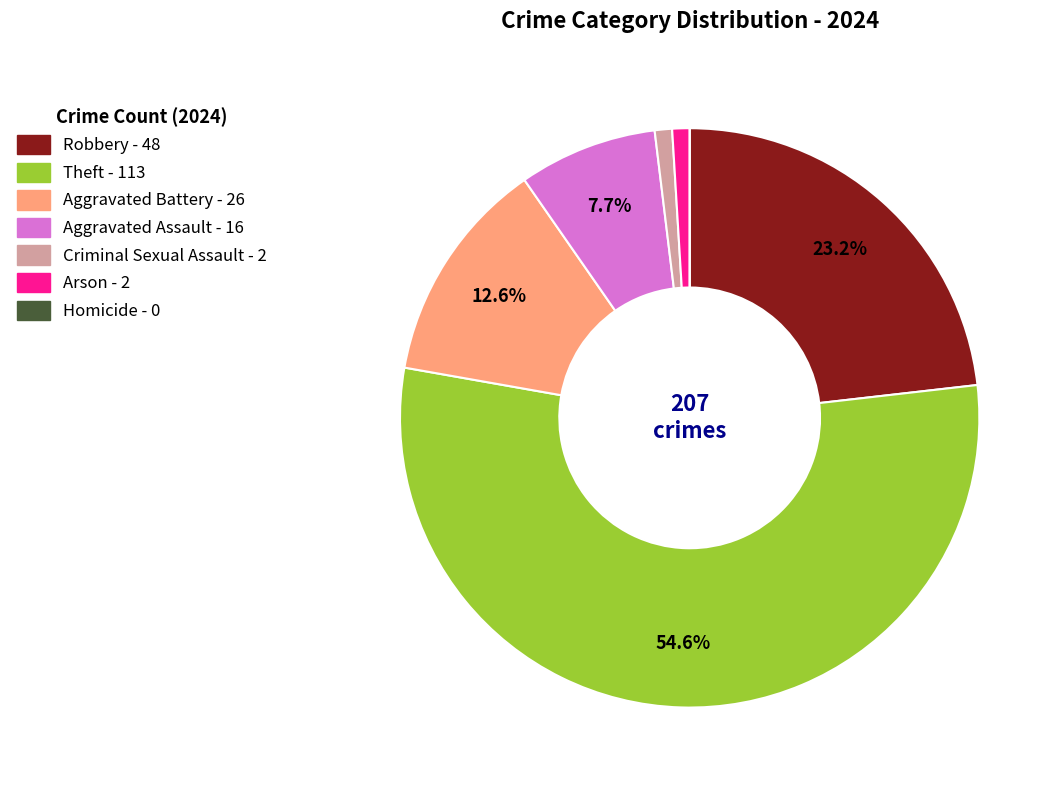

True or false: Arson accounts for 8% of the total.

False